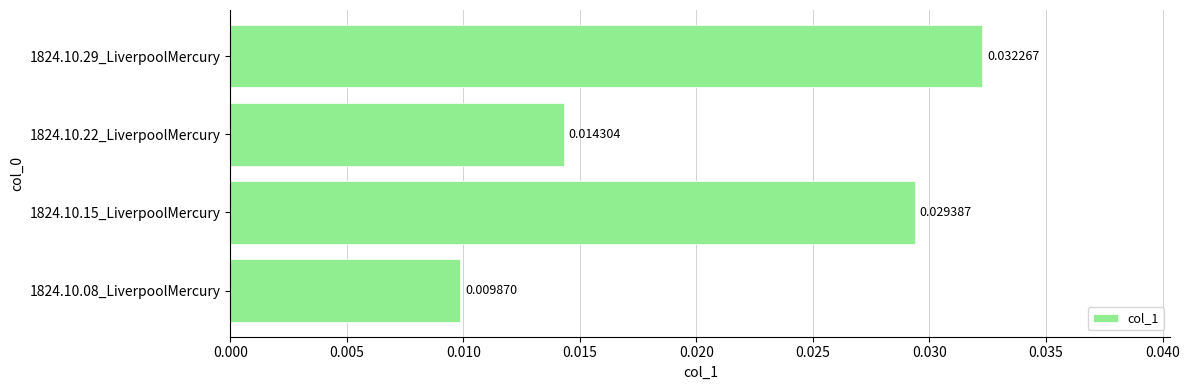

Between 1824.10.08_LiverpoolMercury and 1824.10.29_LiverpoolMercury, which is larger?

1824.10.29_LiverpoolMercury